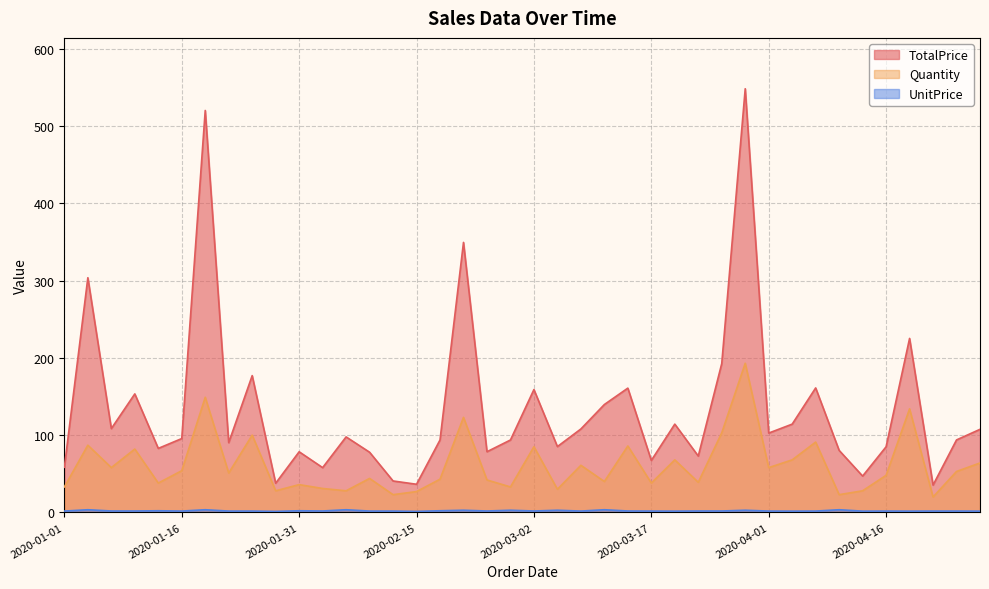

Which series changed the most between 2020-01-28 and 2020-04-19?

TotalPrice